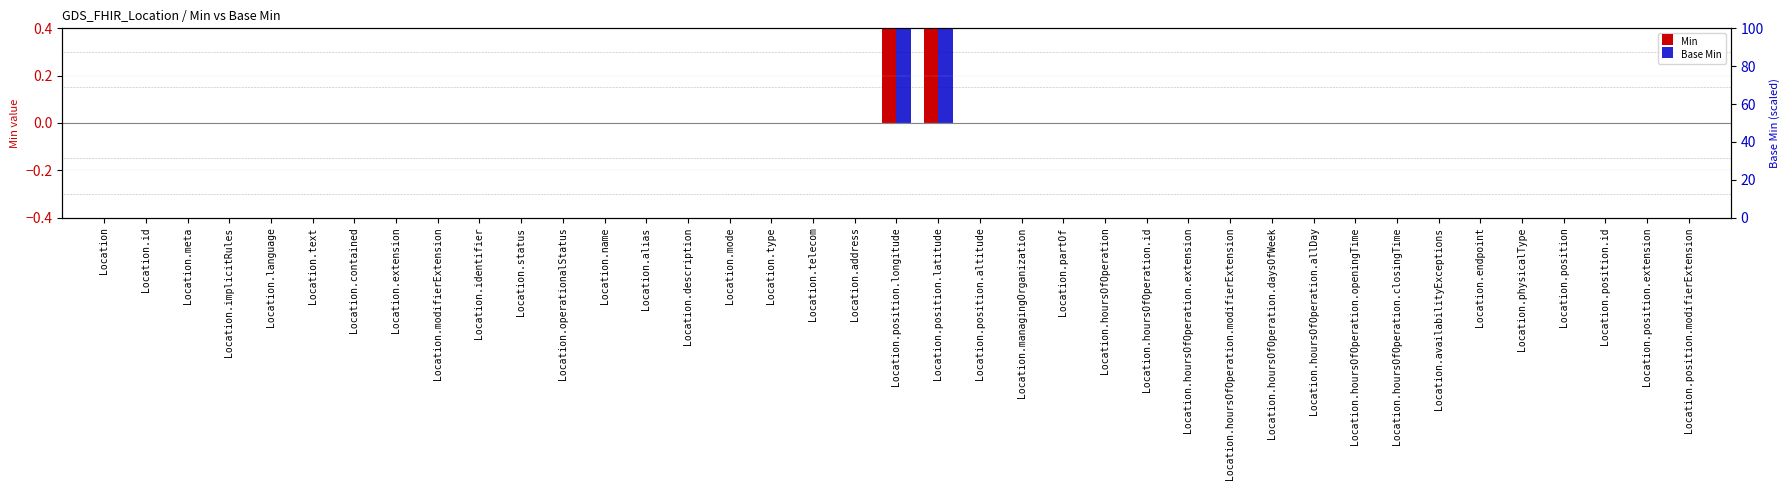

Reading left to right, transcribe all the data shown in this chart.

Min: Location=0	Location.id=0	Location.meta=0	Location.implicitRules=0	Location.language=0	Location.text=0	Location.contained=0	Location.extension=0	Location.modifierExtension=0	Location.identifier=0	Location.status=0	Location.operationalStatus=0	Location.name=0	Location.alias=0	Location.description=0	Location.mode=0	Location.type=0	Location.telecom=0	Location.address=0	Location.position.longitude=1	Location.position.latitude=1	Location.position.altitude=0	Location.managingOrganization=0	Location.partOf=0	Location.hoursOfOperation=0	Location.hoursOfOperation.id=0	Location.hoursOfOperation.extension=0	Location.hoursOfOperation.modifierExtension=0	Location.hoursOfOperation.daysOfWeek=0	Location.hoursOfOperation.allDay=0	Location.hoursOfOperation.openingTime=0	Location.hoursOfOperation.closingTime=0	Location.availabilityExceptions=0	Location.endpoint=0	Location.physicalType=0	Location.position=0	Location.position.id=0	Location.position.extension=0	Location.position.modifierExtension=0
Base Min: Location=0	Location.id=0	Location.meta=0	Location.implicitRules=0	Location.language=0	Location.text=0	Location.contained=0	Location.extension=0	Location.modifierExtension=0	Location.identifier=0	Location.status=0	Location.operationalStatus=0	Location.name=0	Location.alias=0	Location.description=0	Location.mode=0	Location.type=0	Location.telecom=0	Location.address=0	Location.position.longitude=1	Location.position.latitude=1	Location.position.altitude=0	Location.managingOrganization=0	Location.partOf=0	Location.hoursOfOperation=0	Location.hoursOfOperation.id=0	Location.hoursOfOperation.extension=0	Location.hoursOfOperation.modifierExtension=0	Location.hoursOfOperation.daysOfWeek=0	Location.hoursOfOperation.allDay=0	Location.hoursOfOperation.openingTime=0	Location.hoursOfOperation.closingTime=0	Location.availabilityExceptions=0	Location.endpoint=0	Location.physicalType=0	Location.position=0	Location.position.id=0	Location.position.extension=0	Location.position.modifierExtension=0